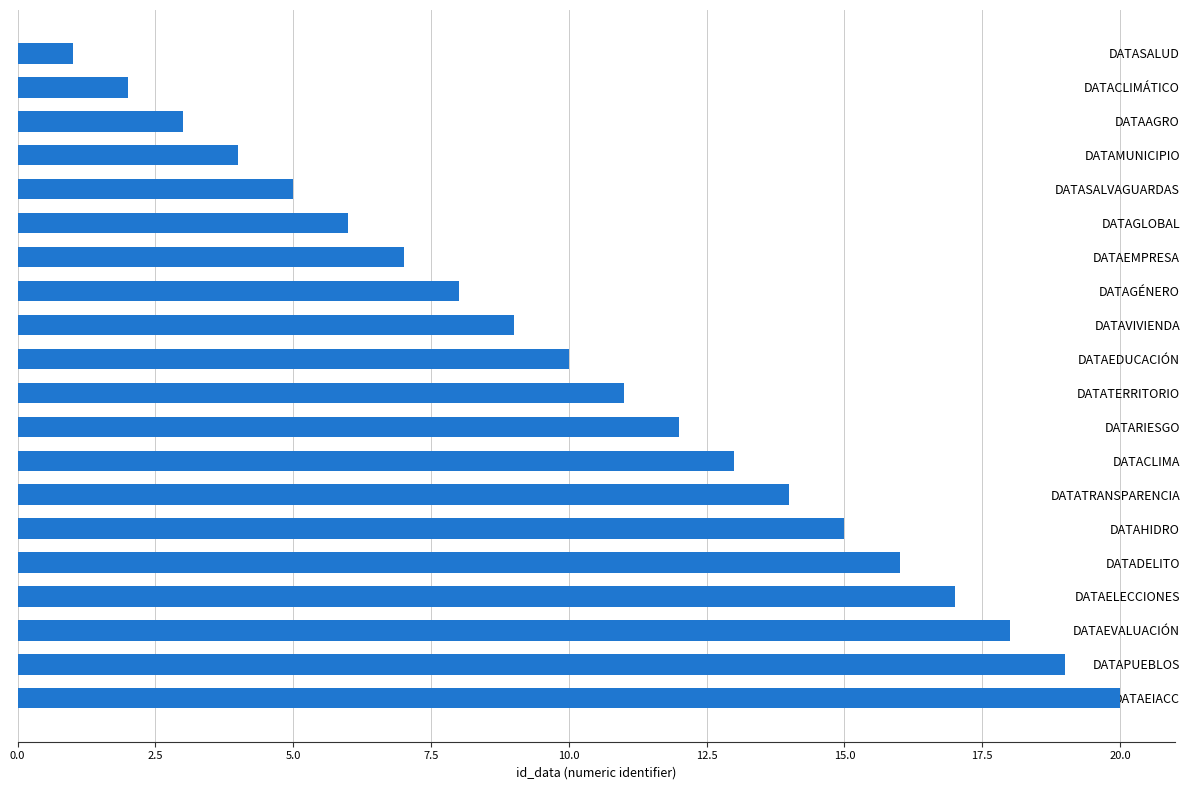

What is the change in value from DATAGÉNERO to DATATRANSPARENCIA?

+6